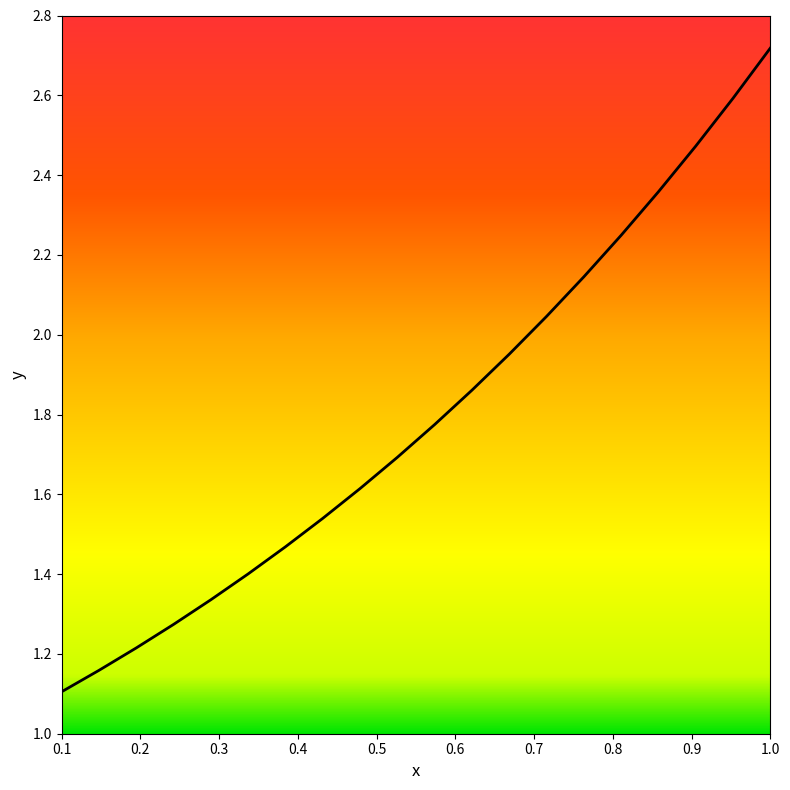

At which category does the chart reach its peak across all series?

1.0